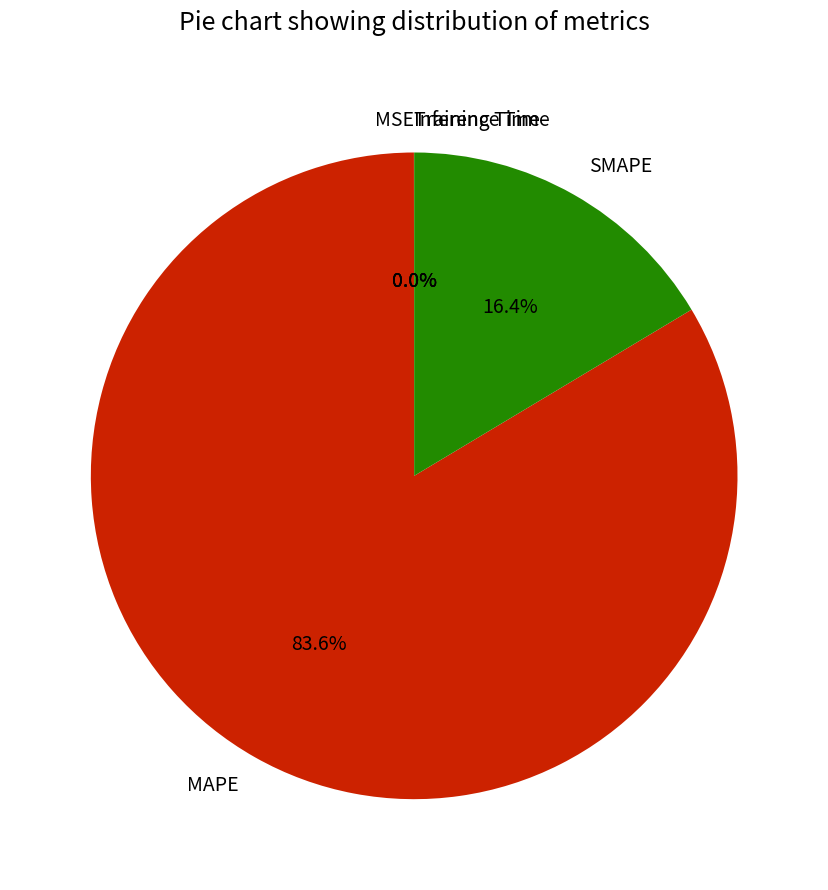

Which slice represents more than half of the pie?

MAPE